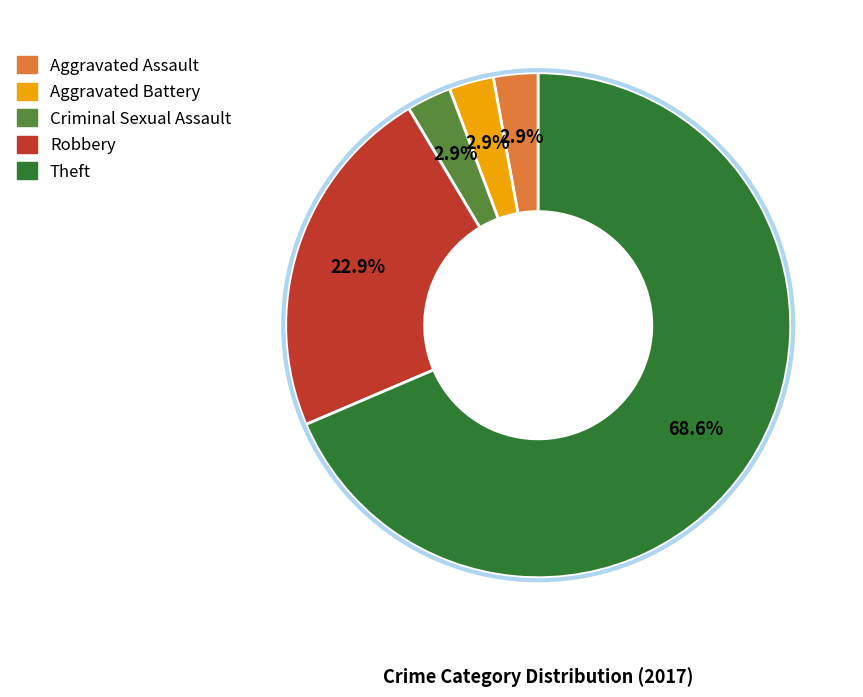

What portion of the pie excludes Aggravated Battery?

97.1%